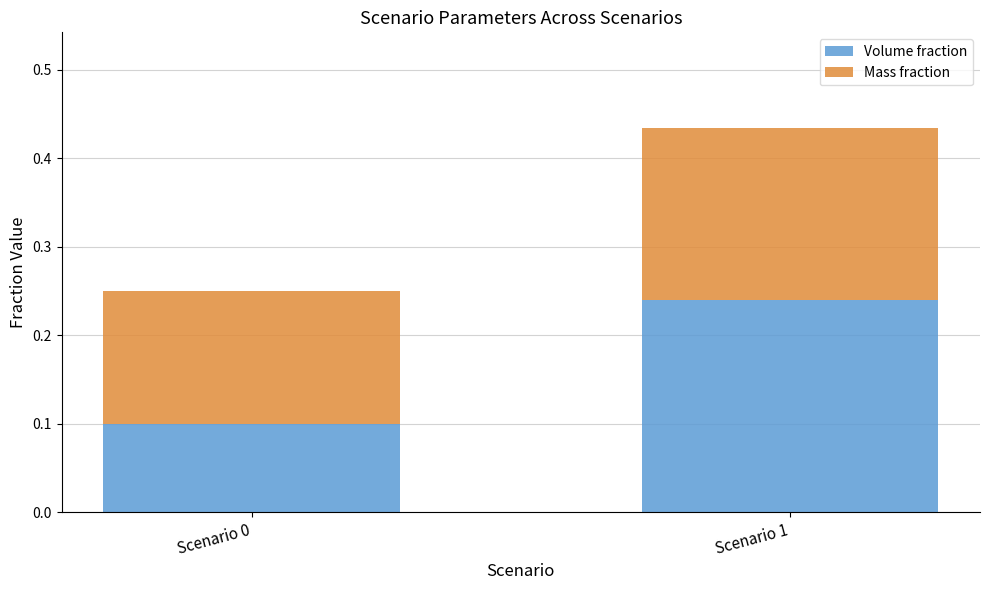

At which category is the sum across all series the highest?

Scenario 1